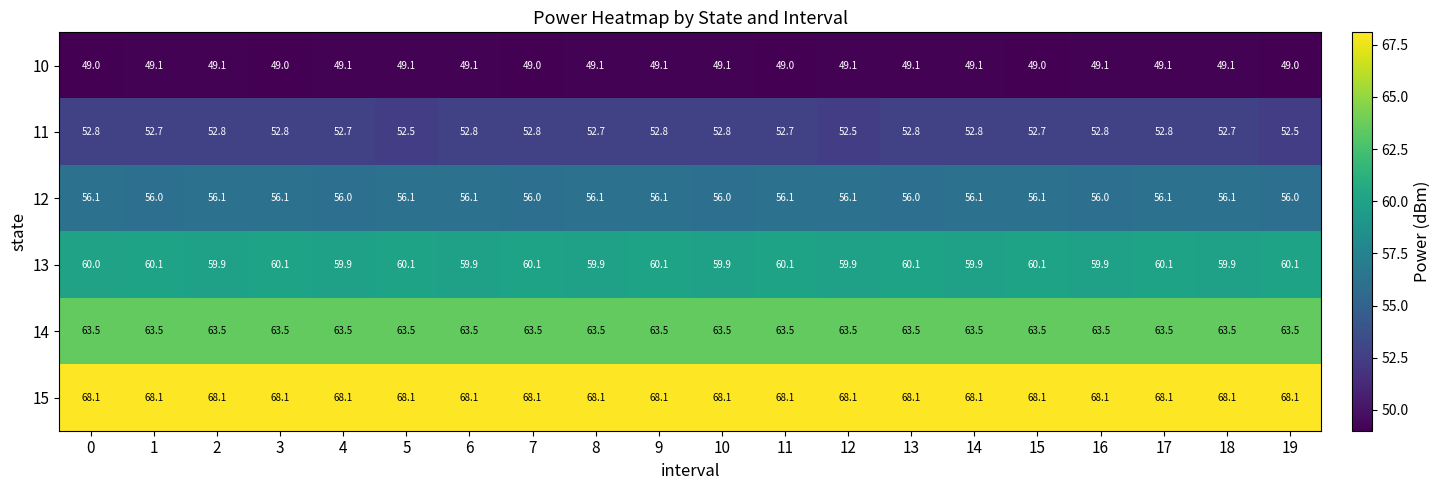

What is the maximum value for 14?

63.5